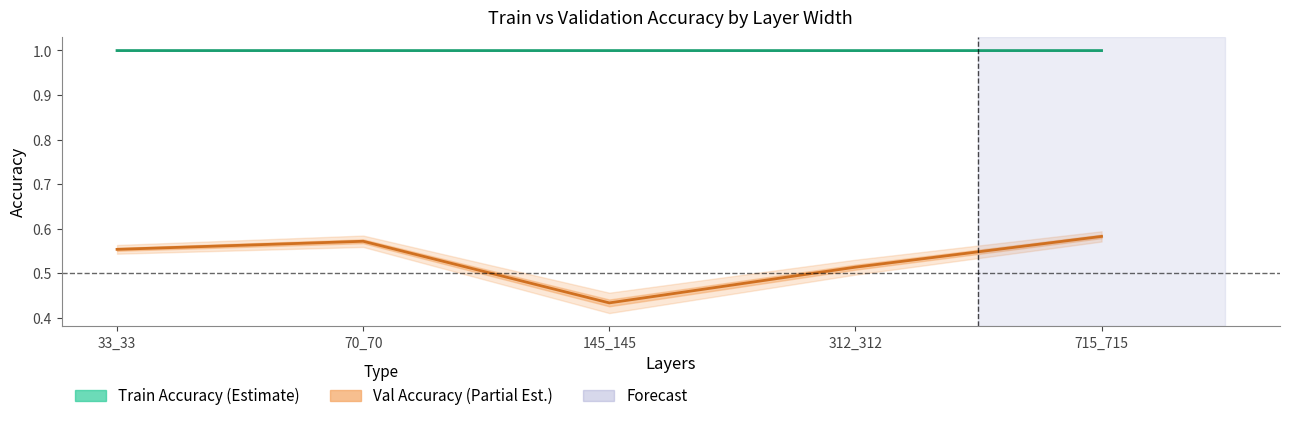

What is the maximum value for Val Accuracy (Partial Est.)?

0.6